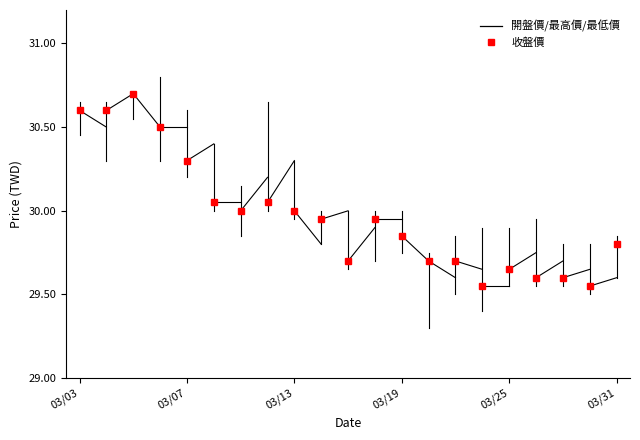

What is the average value?

30.0